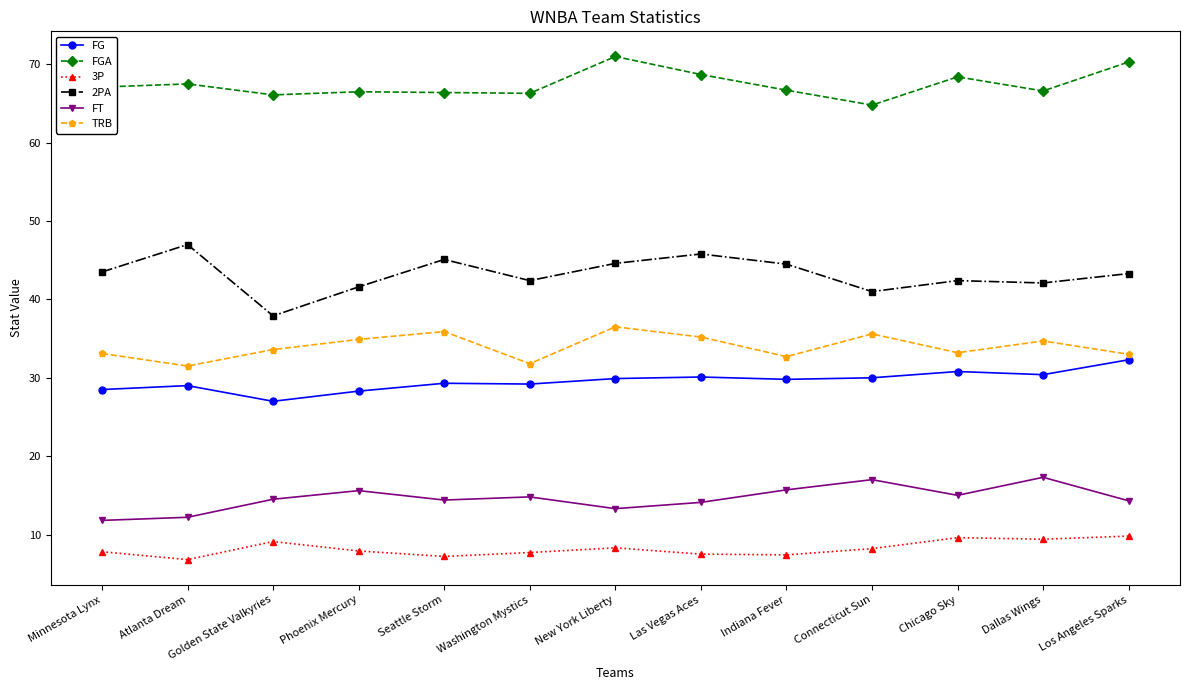

What is the sum of all FGA values?

876.4